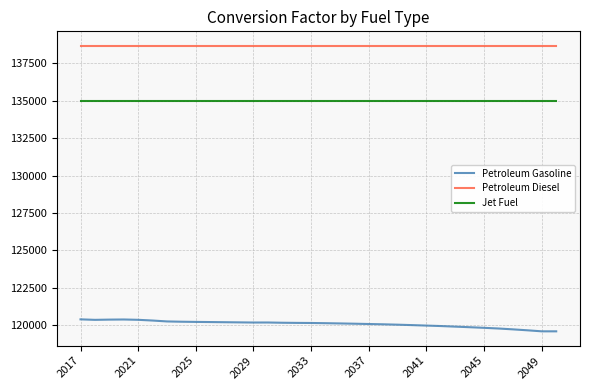

Rank the series by their maximum value, from highest to lowest.

Petroleum Diesel, Jet Fuel, Petroleum Gasoline